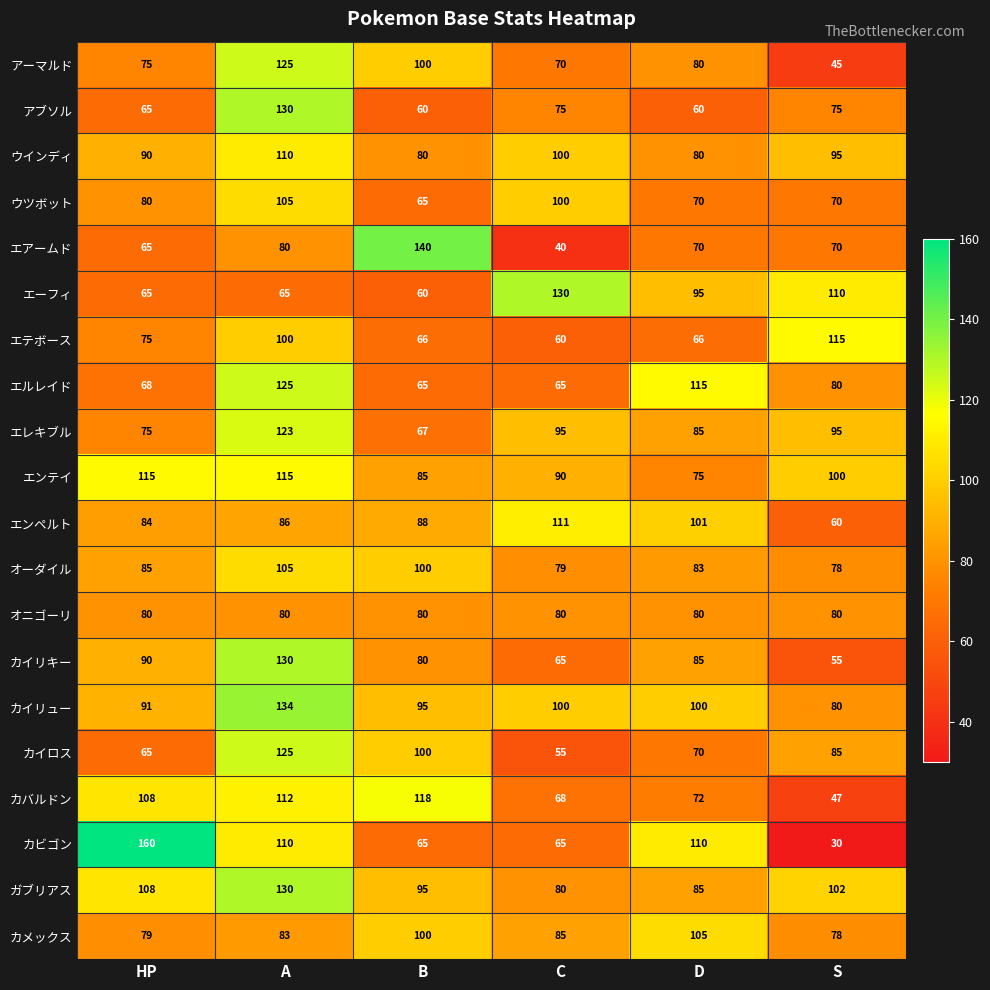

What is the spread (max minus min) of values at C?

90